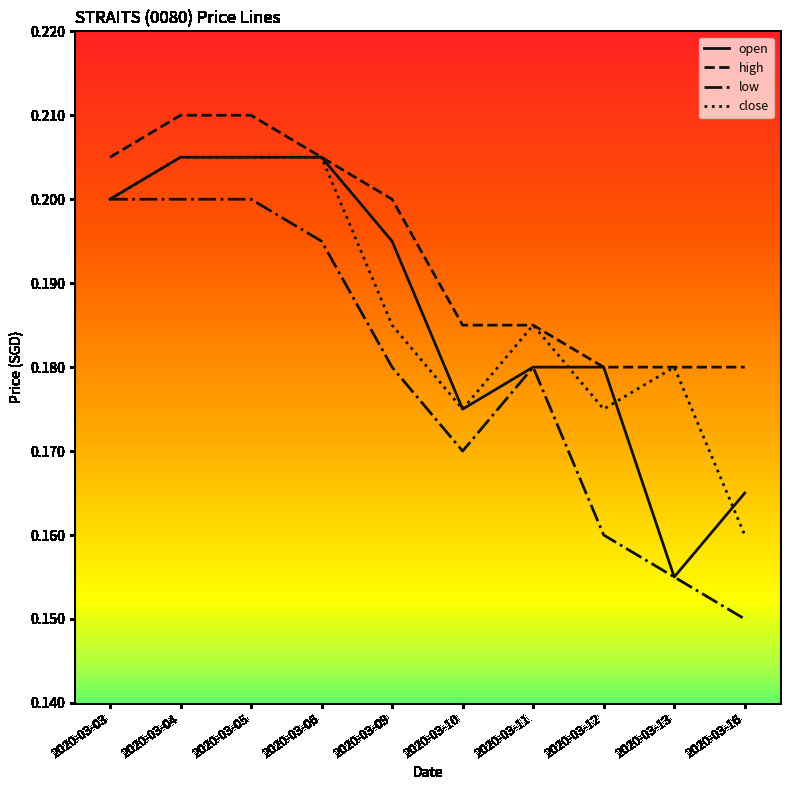

Is this an area chart (filled region under the line)?

No